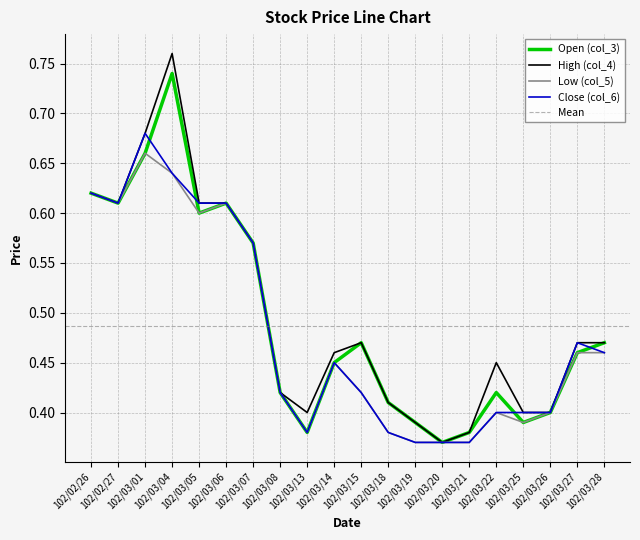

Which category has the highest value across all series?

102/03/04